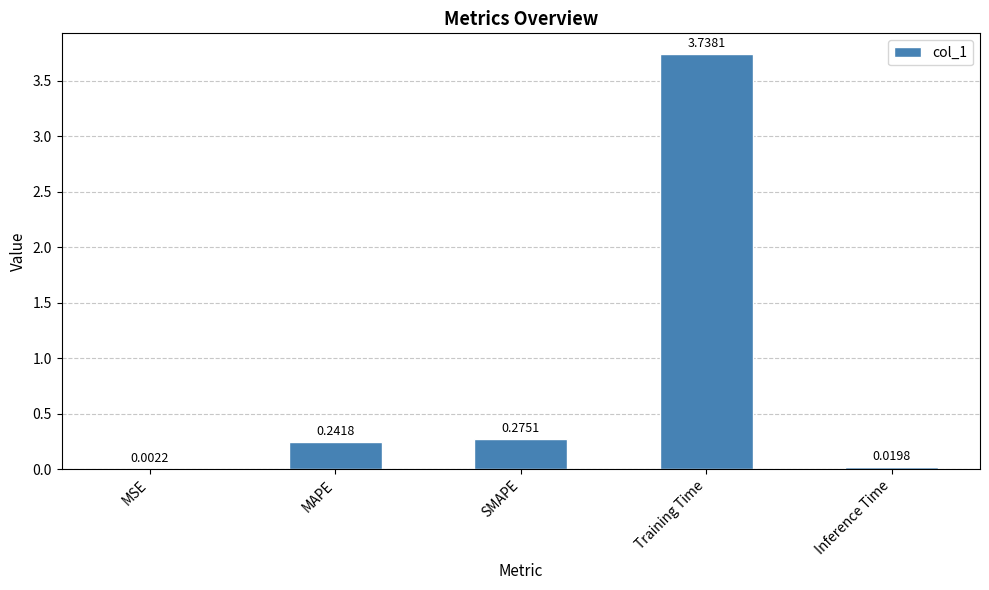

At which category does the chart reach its peak across all series?

Training Time